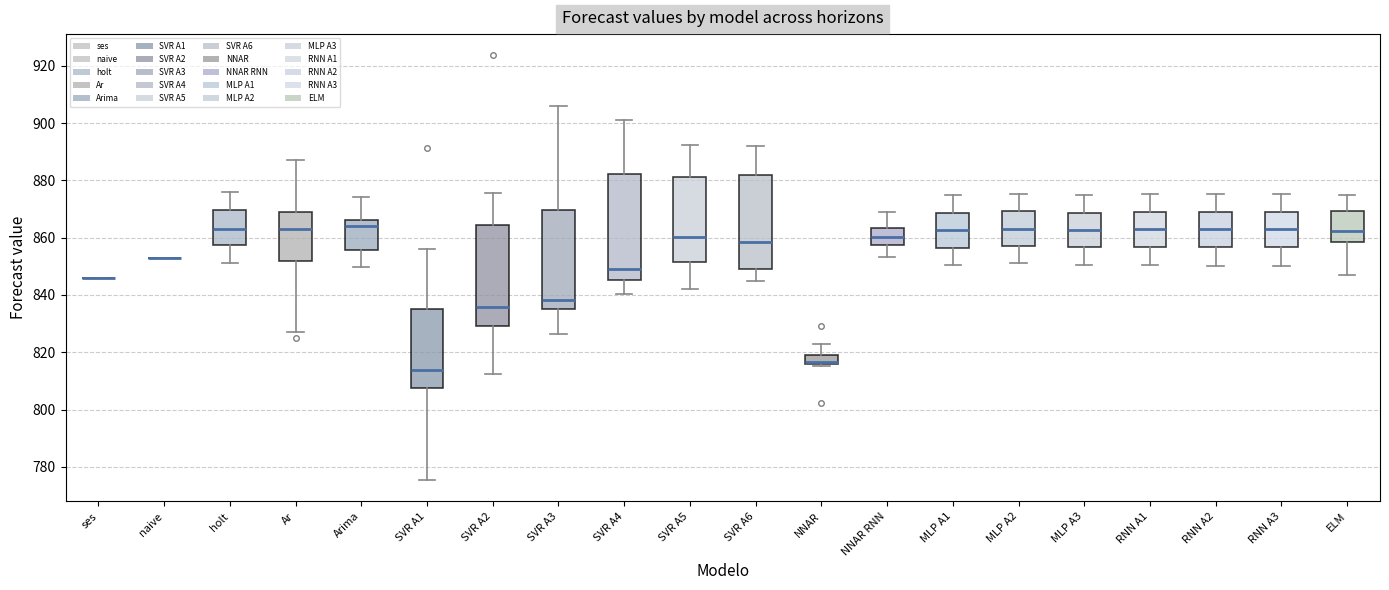

Where does the upper whisker of the box for NNAR RNN end on the y-axis? The values are not printed on the chart, so give them approximately, as read against the axis.

868